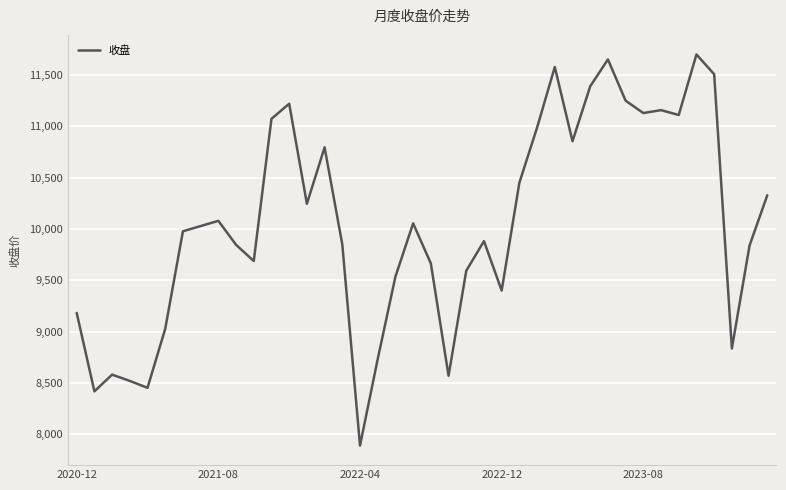

What is the difference between the maximum and minimum values?

3808.6